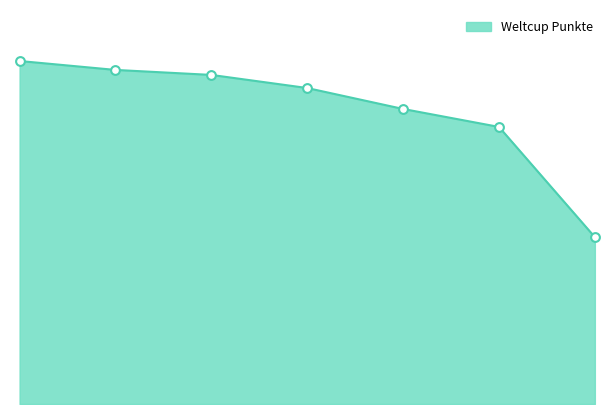

Is this an area chart (filled region under the line)?

Yes